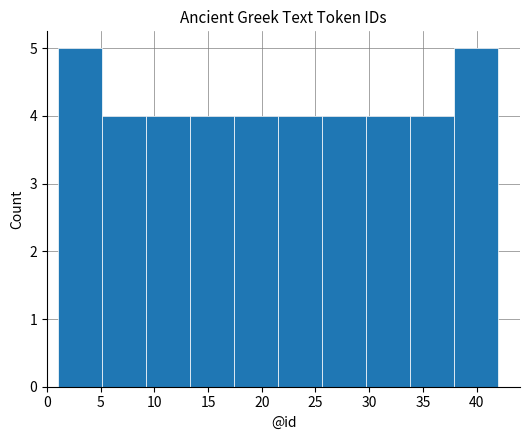

Reading left to right, transcribe this chart: for each bar, give the range it covers on the x-axis and its height. Neither the bar edges nor the heights are printed on the chart, so give them approximately, as read against the axes.

1.0 to 5.1: 5
5.1 to 9.2: 4
9.2 to 13.3: 4
13.3 to 17.4: 4
17.4 to 21.5: 4
21.5 to 25.6: 4
25.6 to 29.7: 4
29.7 to 33.8: 4
33.8 to 37.9: 4
37.9 to 42.0: 5